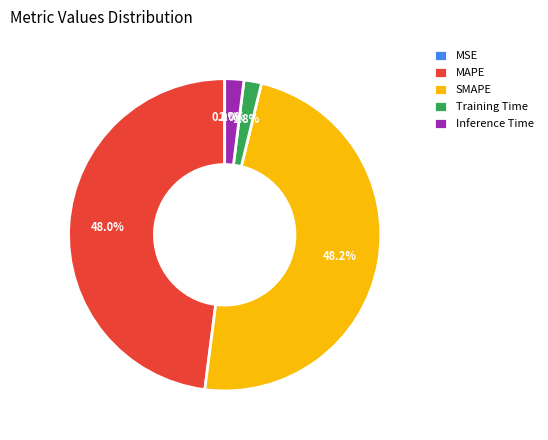

To the nearest percent, what is the average slice percentage?

20%